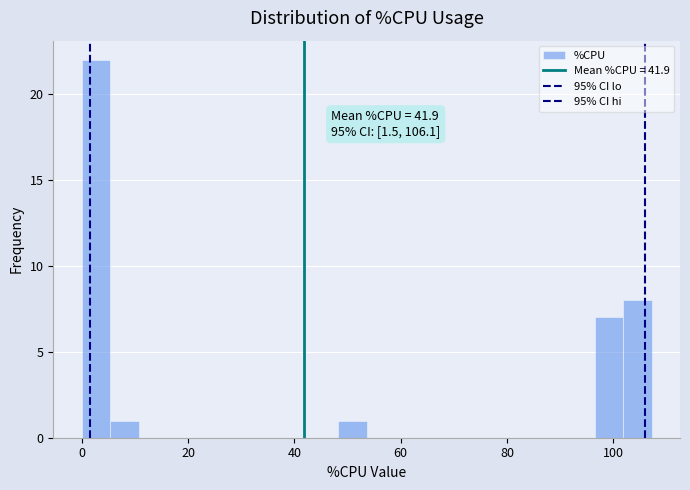

Around what value on the x-axis is the tallest bar? Give the approximate position of its centre, as read against the axis.

2